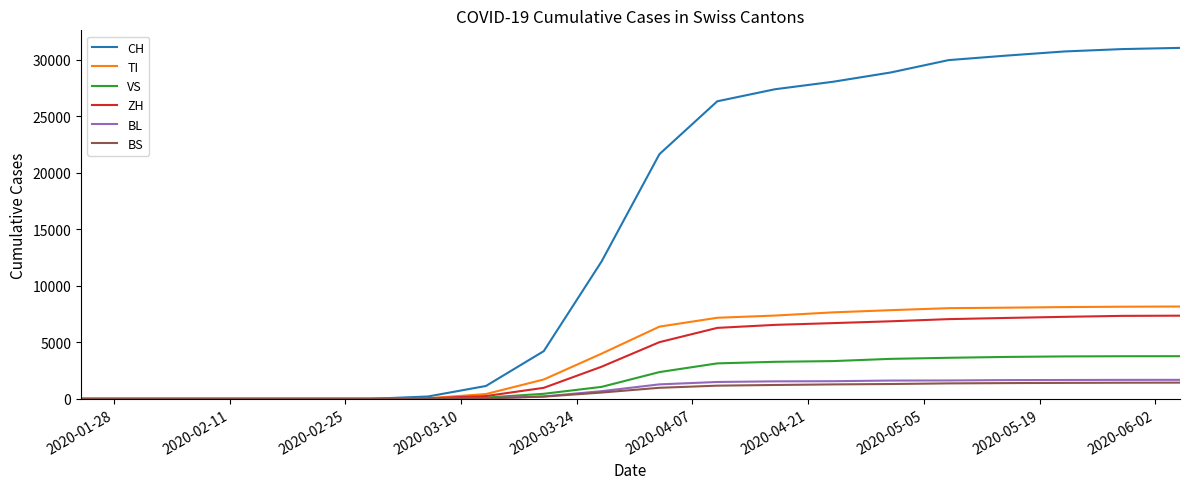

Which series has the widest spread of values?

CH